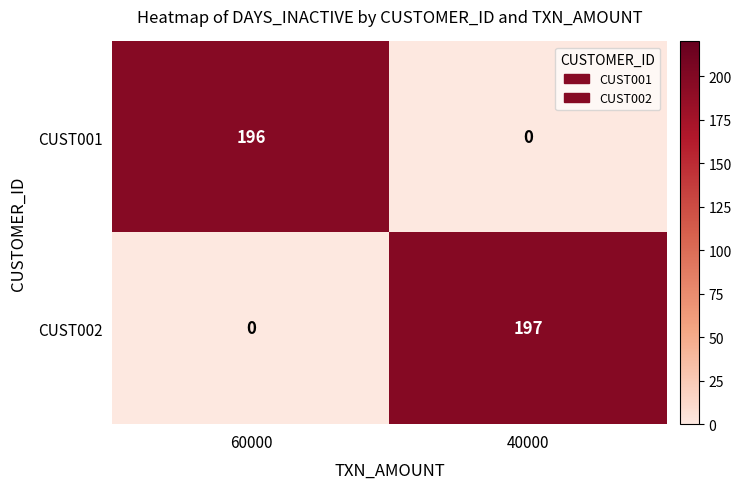

What is the difference between the CUST002 values at 40000 and 60000?

197